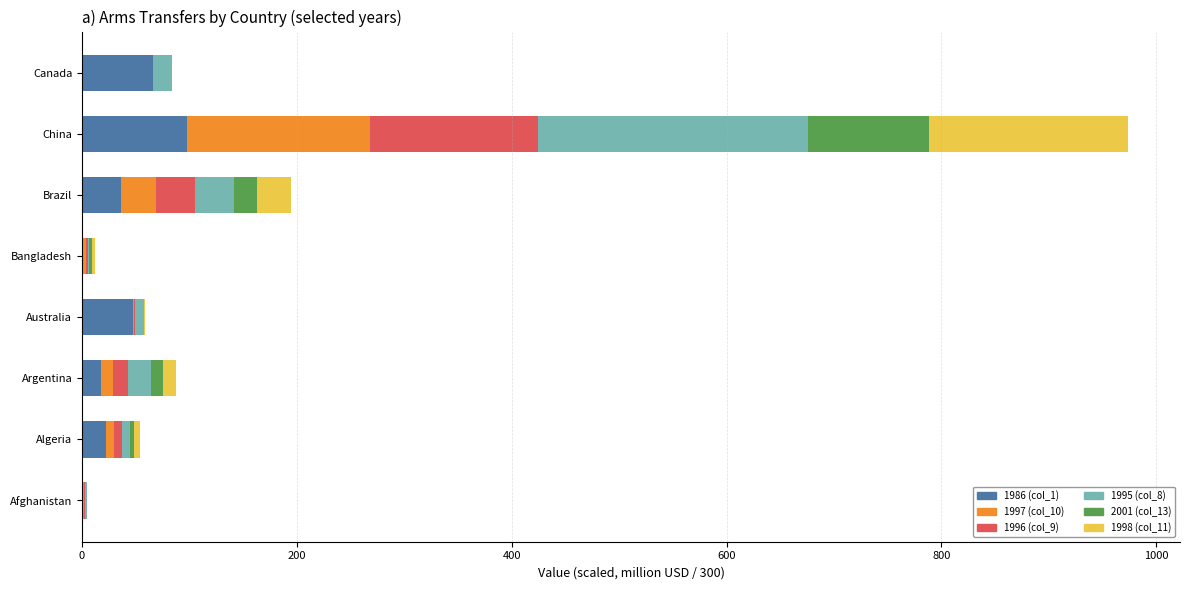

At which label does 1986 (col_1) reach its peak?

China